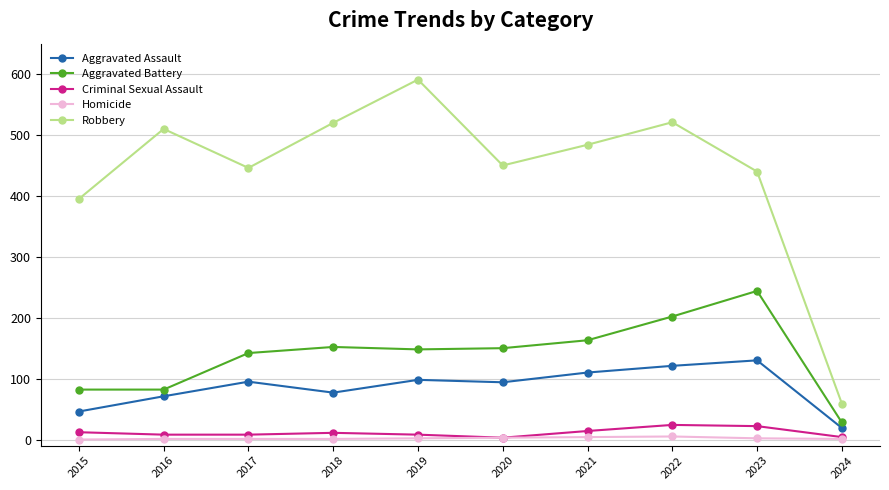

Where is the first local minimum for Robbery?

2017